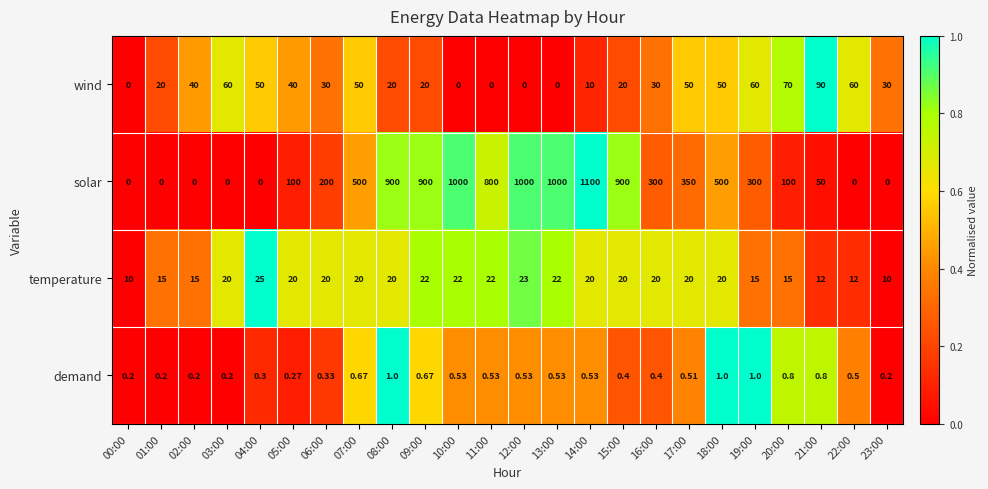

Which label corresponds to the largest value in the chart?

14:00